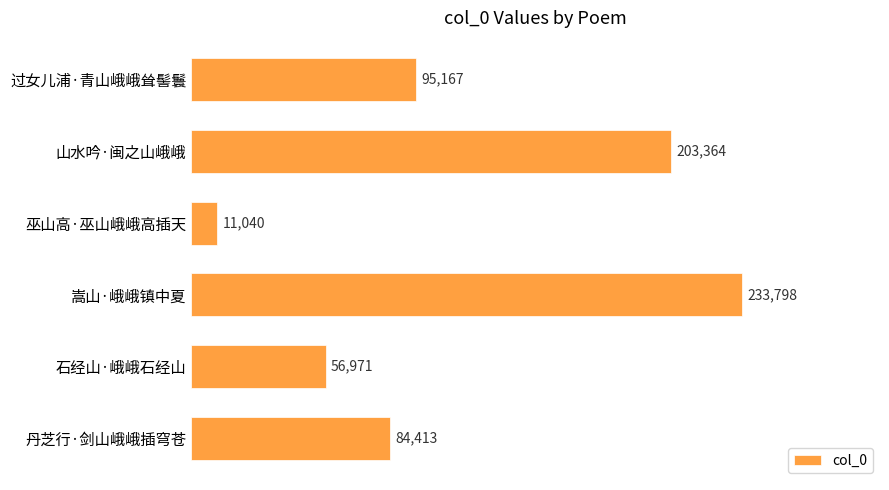

List the labels in order of value, largest first.

嵩山·峨峨镇中夏, 山水吟·闽之山峨峨, 过女儿浦·青山峨峨耸髻鬟, 丹芝行·剑山峨峨插穹苍, 石经山·峨峨石经山, 巫山高·巫山峨峨高插天